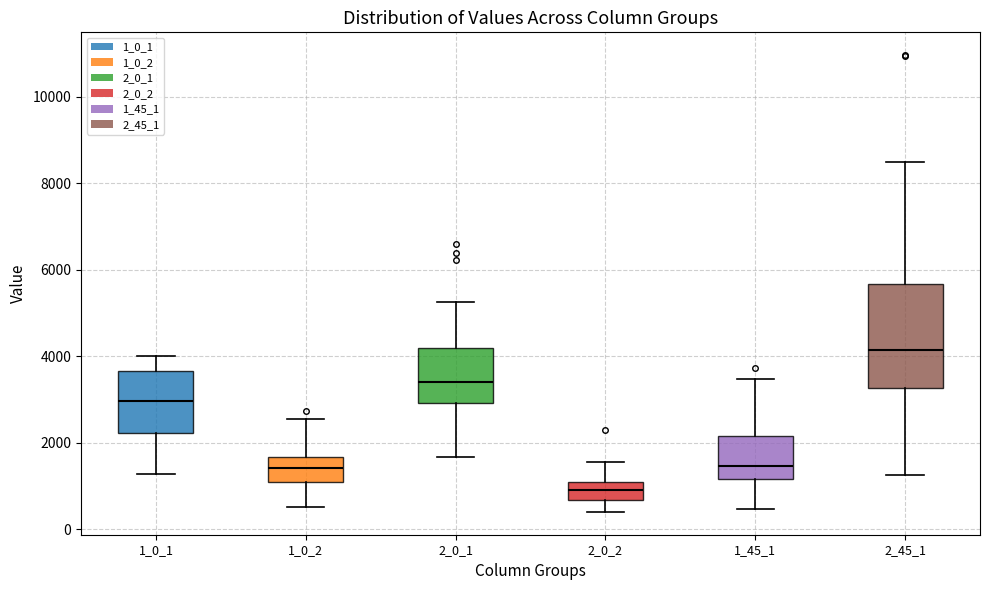

Reading left to right, read every box against the y-axis: the position of its median line, the range the box covers, and the ends of its whiskers. The values are not printed on the chart, so give them approximately, as read against the axis.

1_0_1: median 3000, box 2200 to 3600, whiskers 1200 to 4000
1_0_2: median 1400, box 1000 to 1600, whiskers 600 to 2600
2_0_1: median 3400, box 3000 to 4200, whiskers 1600 to 5200
2_0_2: median 800, box 600 to 1000, whiskers 400 to 1600
1_45_1: median 1400, box 1200 to 2200, whiskers 400 to 3400
2_45_1: median 4200, box 3200 to 5600, whiskers 1200 to 8400